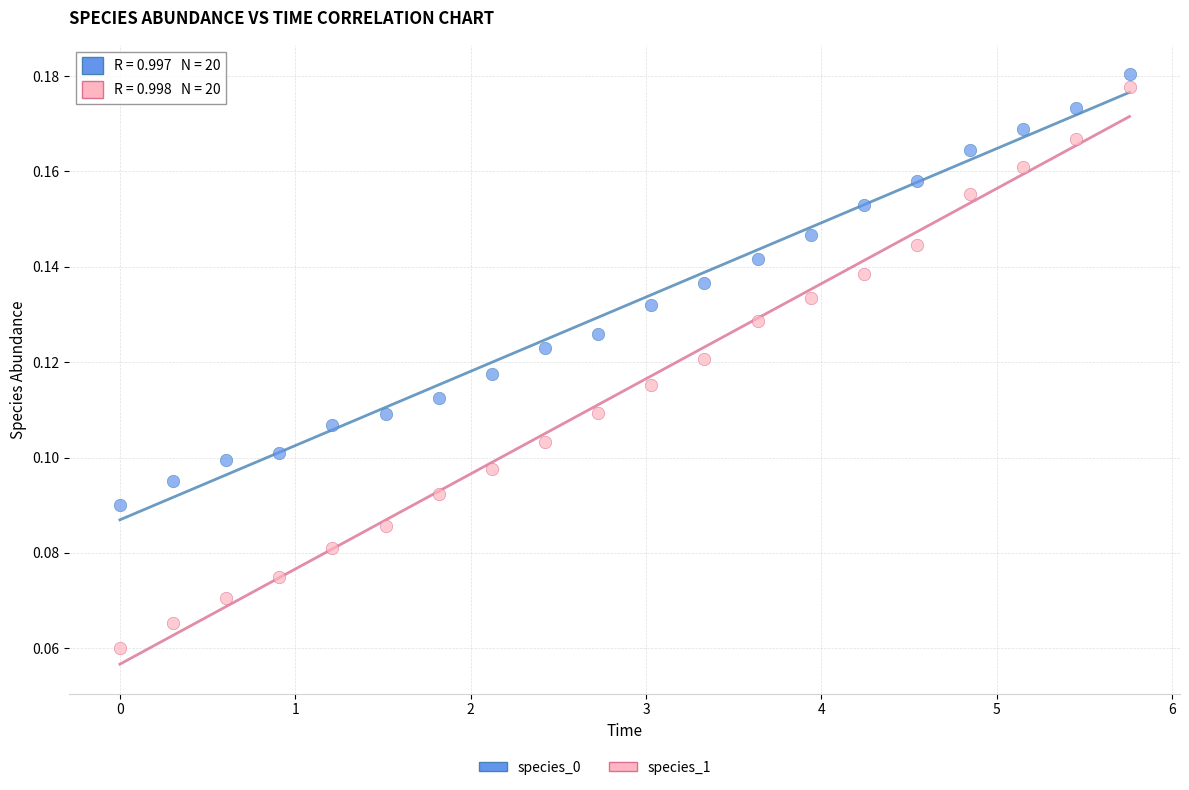

Which series has the widest spread of Y values?

species_1